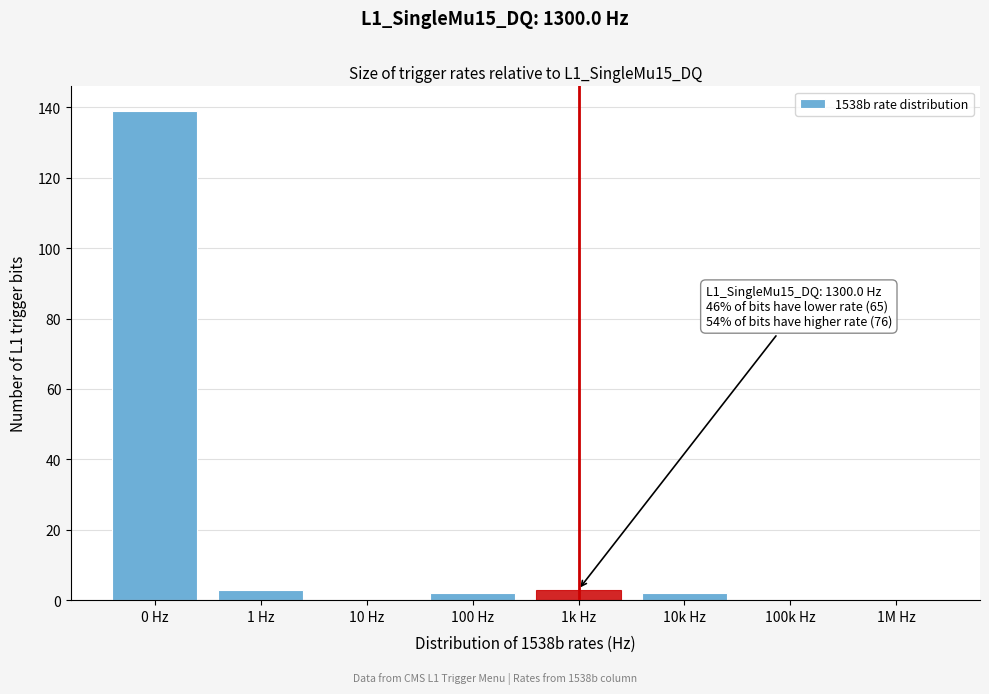

Reading left to right, extract all data points from this chart.

0 Hz=139	1 Hz=3	10 Hz=0	100 Hz=2	1k Hz=3	10k Hz=2	100k Hz=0	1M Hz=0